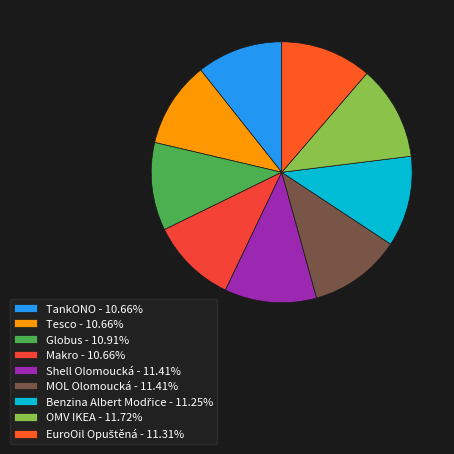

What percentage is the Tesco slice, to the nearest percent?

11%